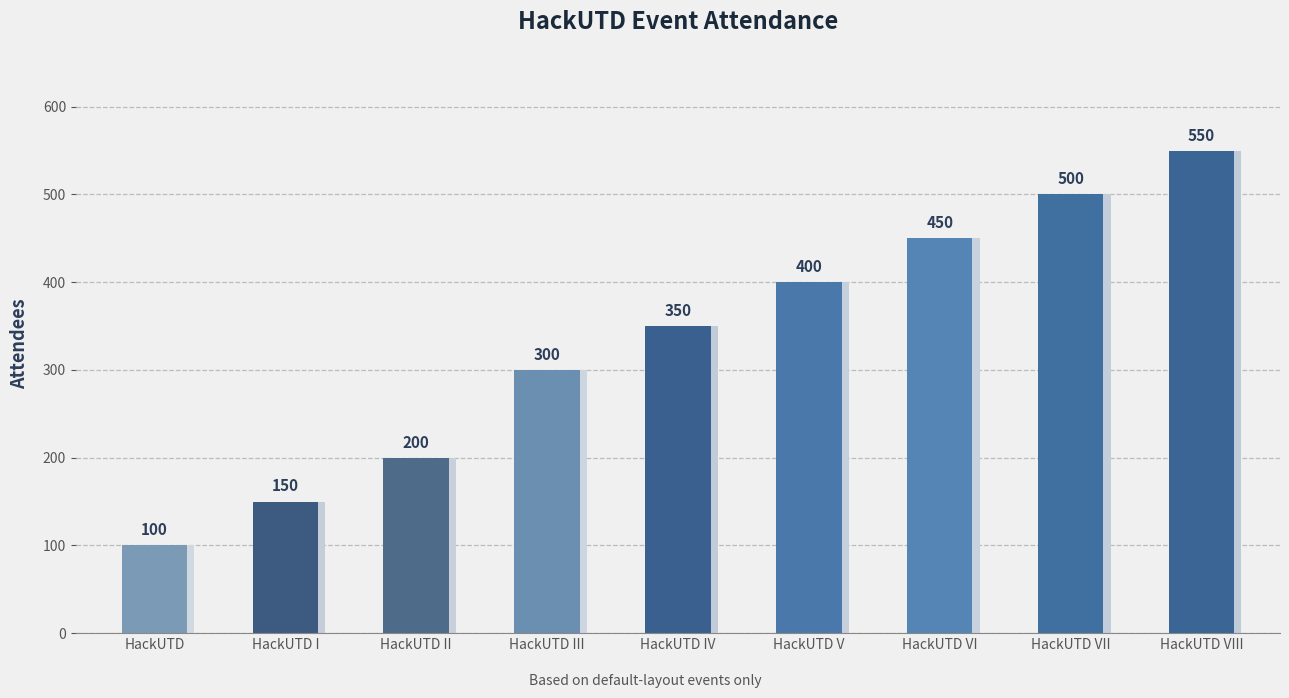

Between HackUTD VIII and HackUTD IV, which is larger?

HackUTD VIII